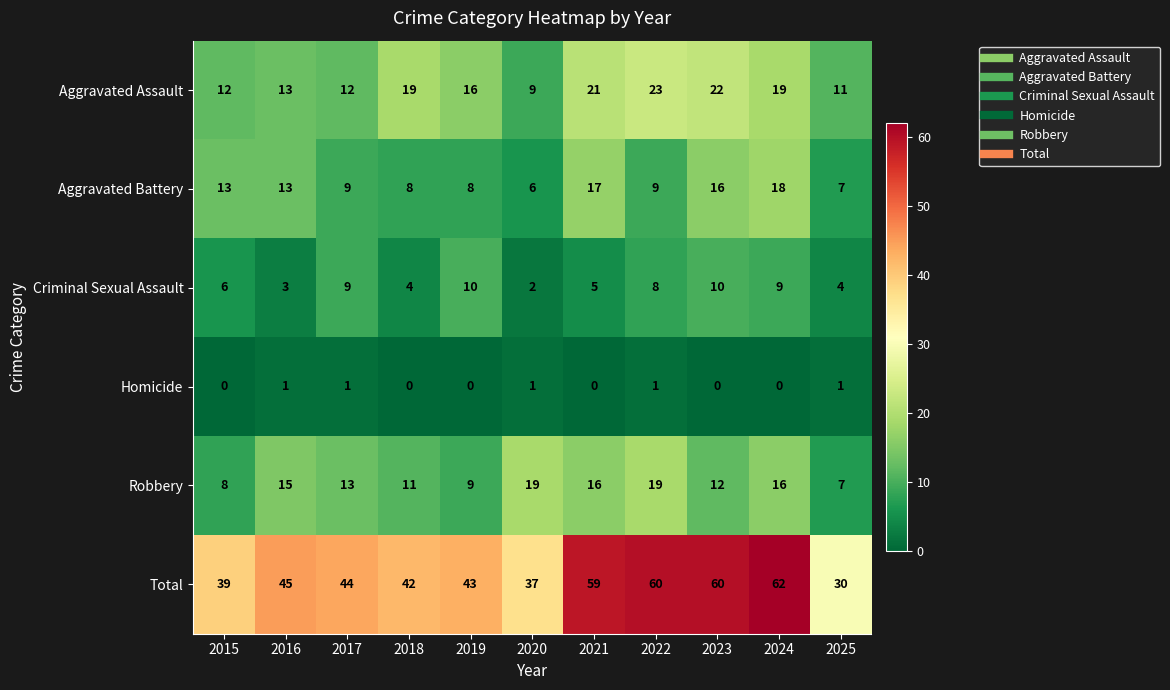

Which series changed the most between 2024 and 2025?

Total